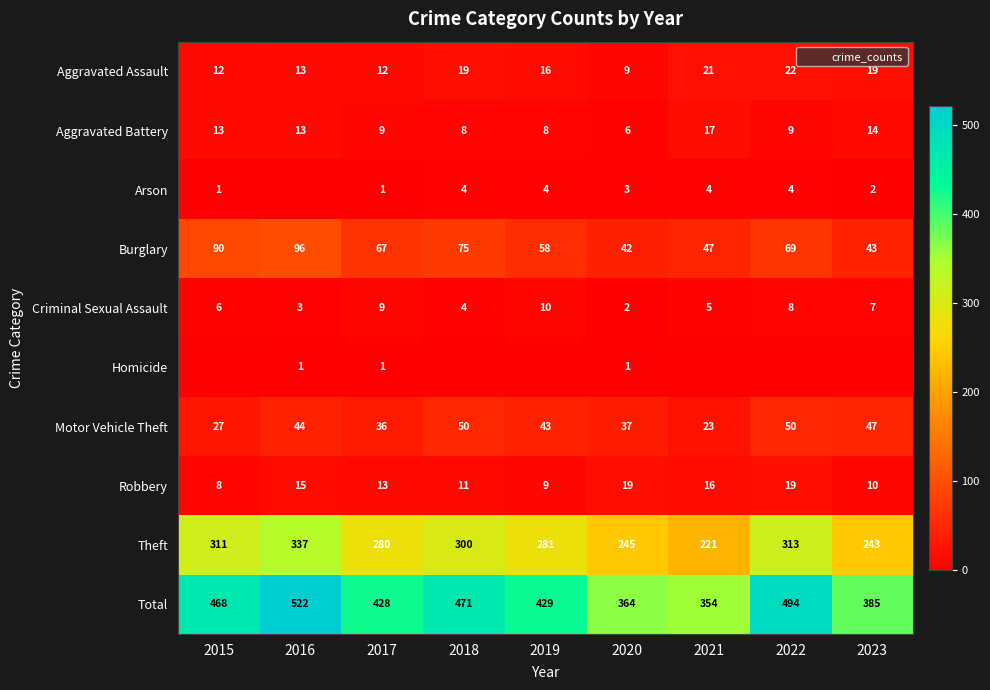

At how many categories does at least one series exceed 492?

2